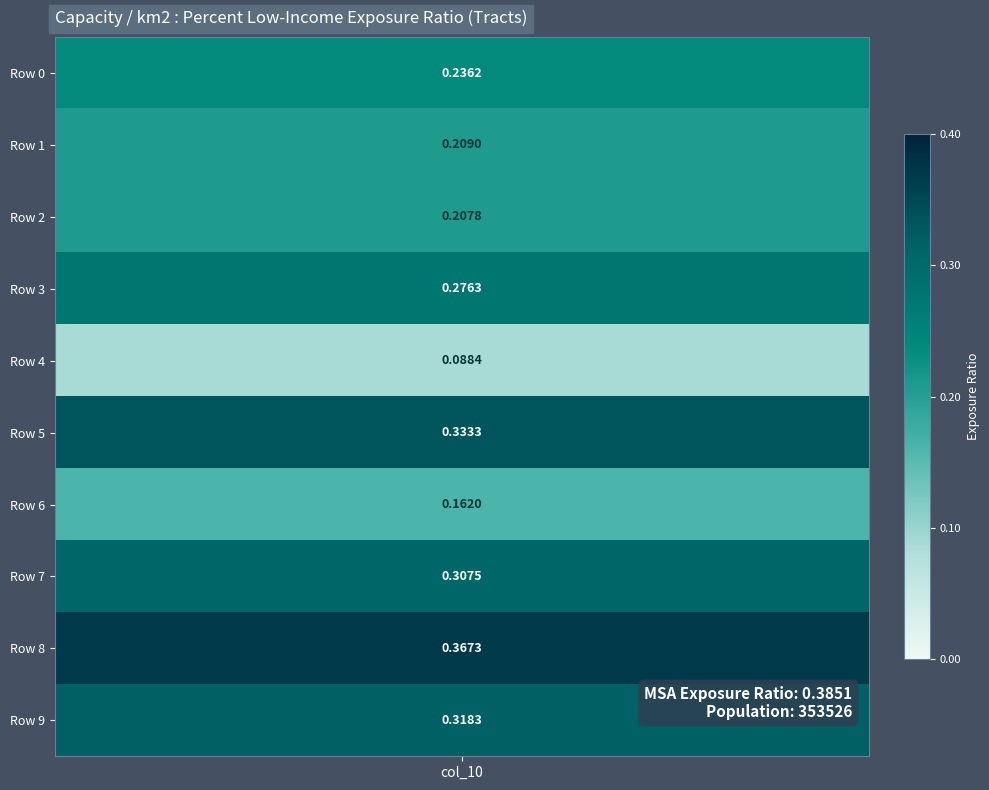

What is the sum of all values?

2.5